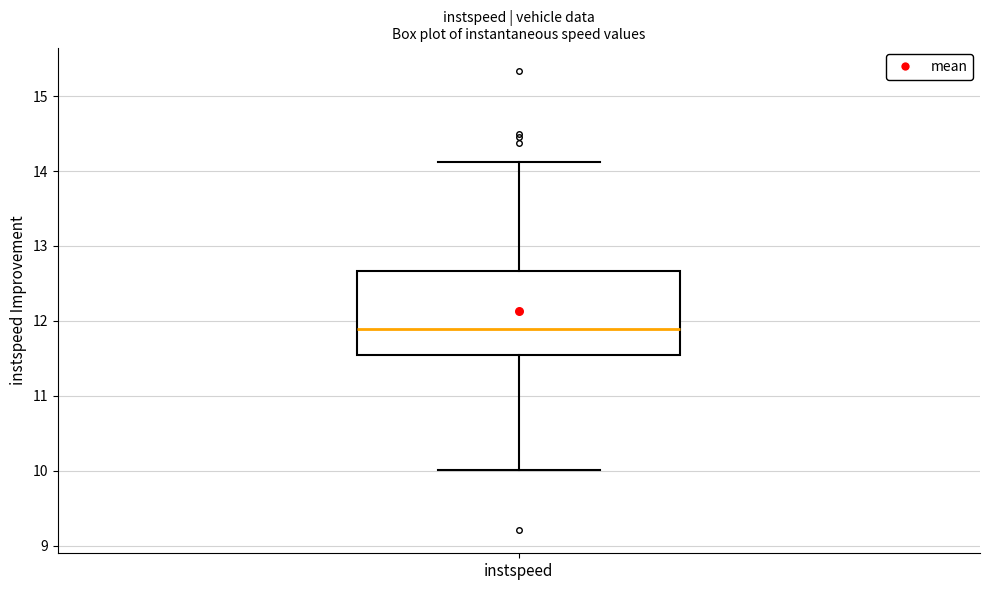

Where does the median line of the box for instspeed sit on the y-axis? The values are not printed on the chart, so give them approximately, as read against the axis.

11.9